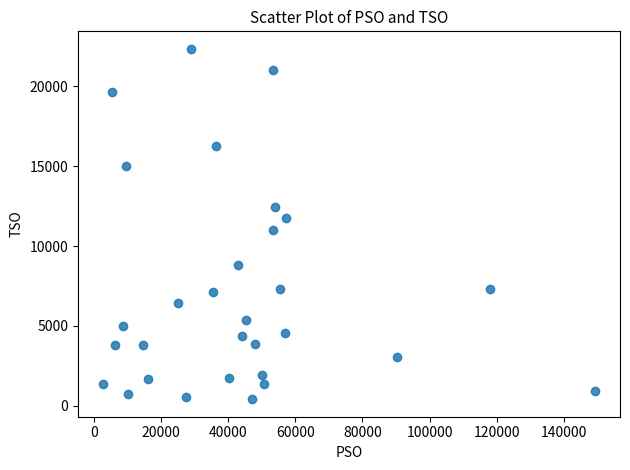

What is the range of X values (max minus min)?

146624.6